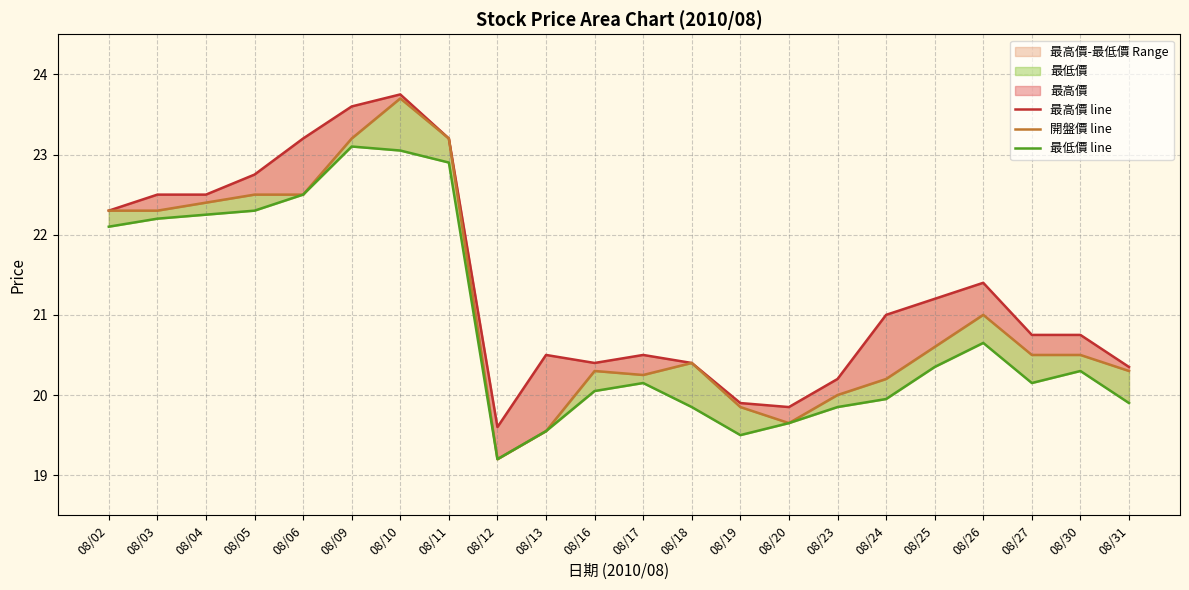

Does the chart display data point markers on the line(s)?

No